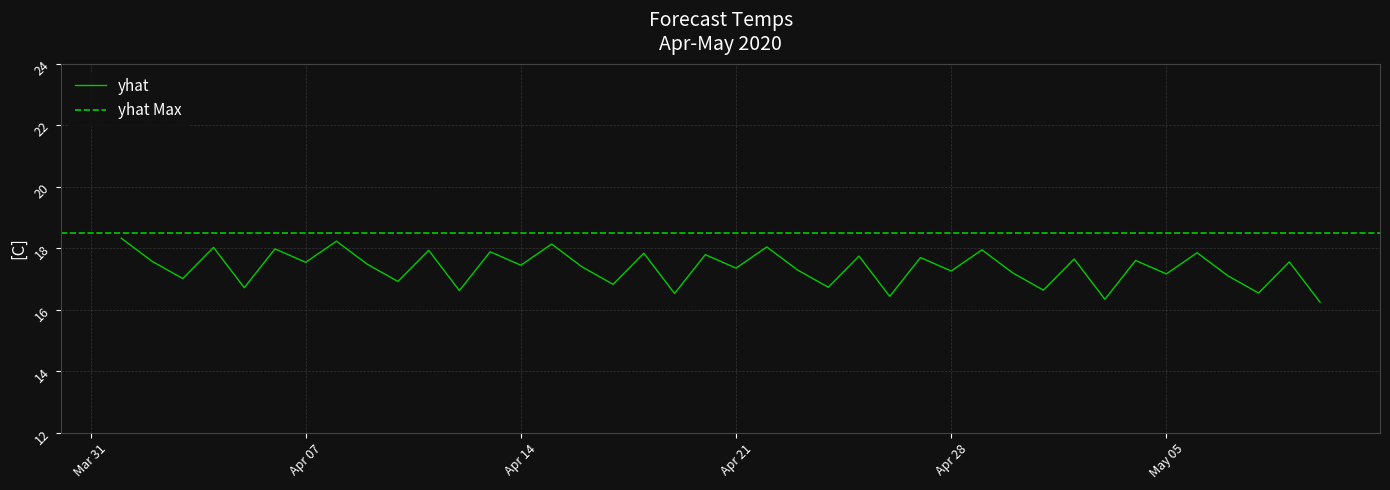

True or false: the data shows 31.1 at 2020-04-23.

False